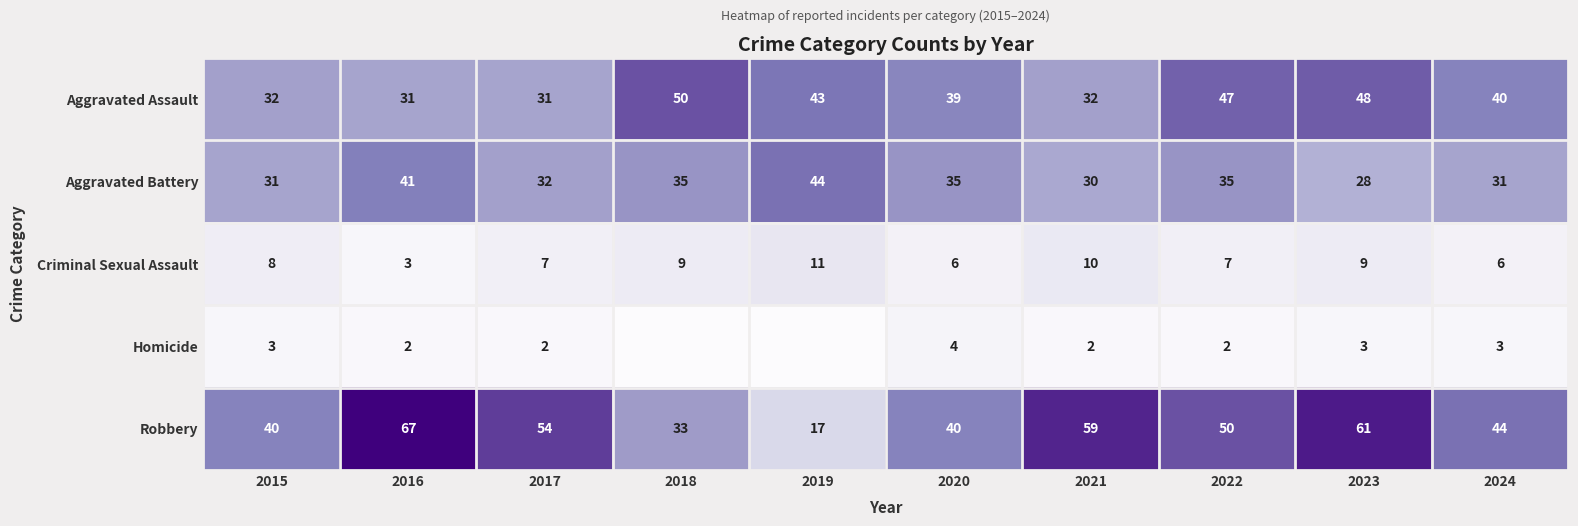

Is it true that Aggravated Assault equals 54 at 2024?

False